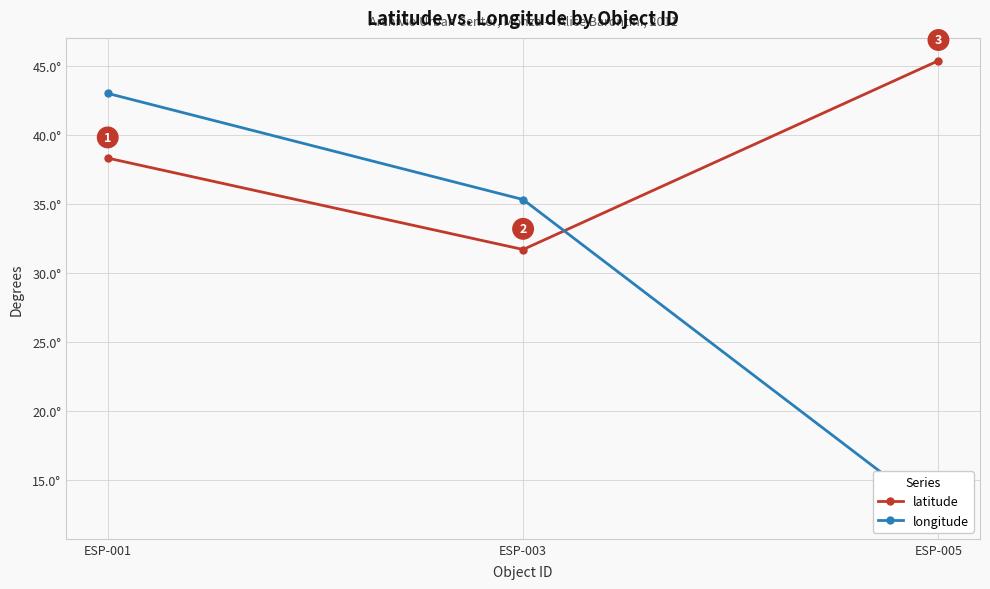

What is the difference between the maximum and minimum values in the latitude series?

13.7